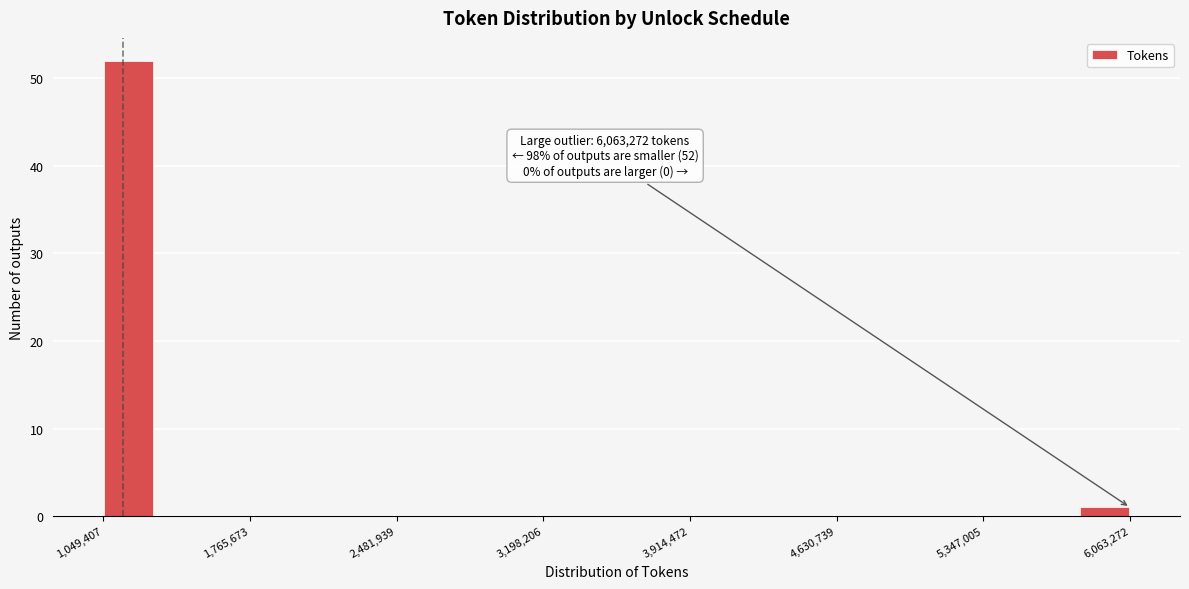

Around what value on the x-axis is the tallest bar? Give the approximate position of its centre, as read against the axis.

1200000